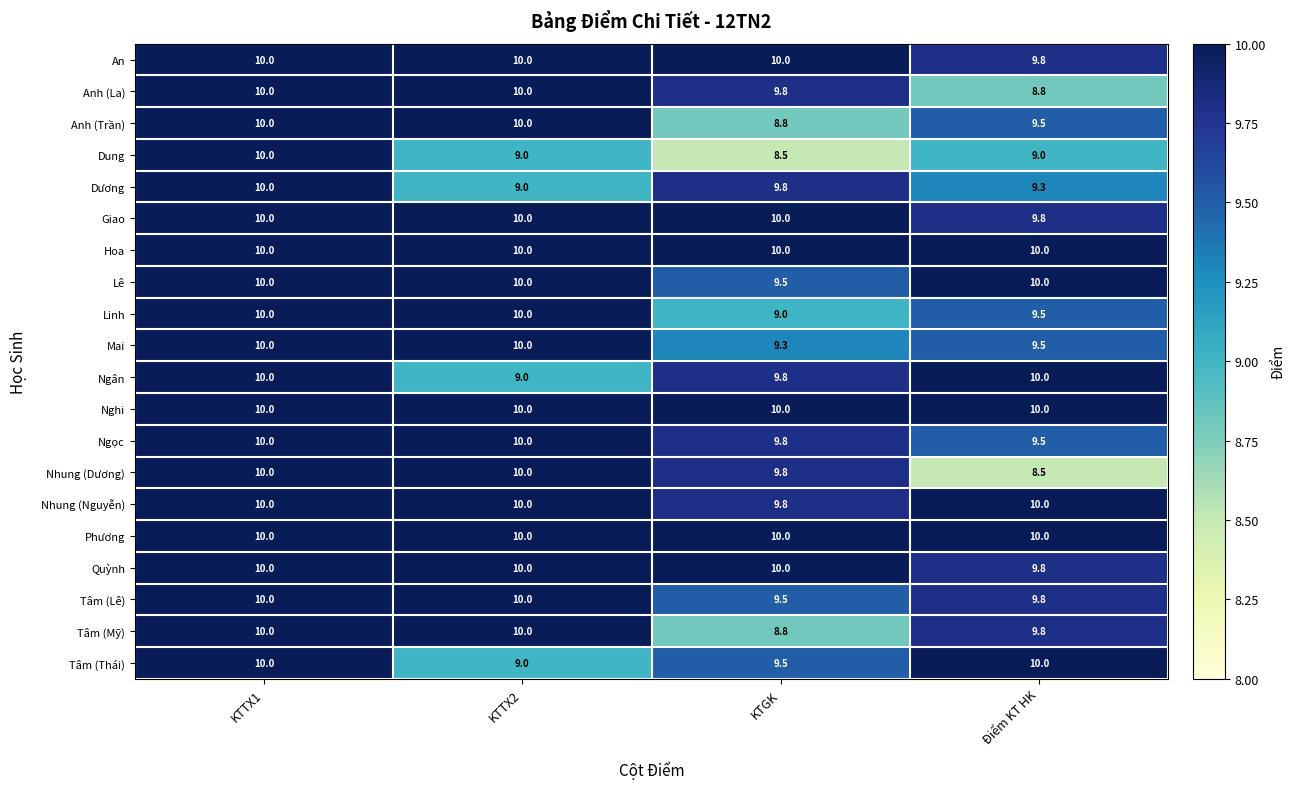

Between KTTX1 and Điểm KT HK, which series saw the biggest shift?

Nhung (Dương)